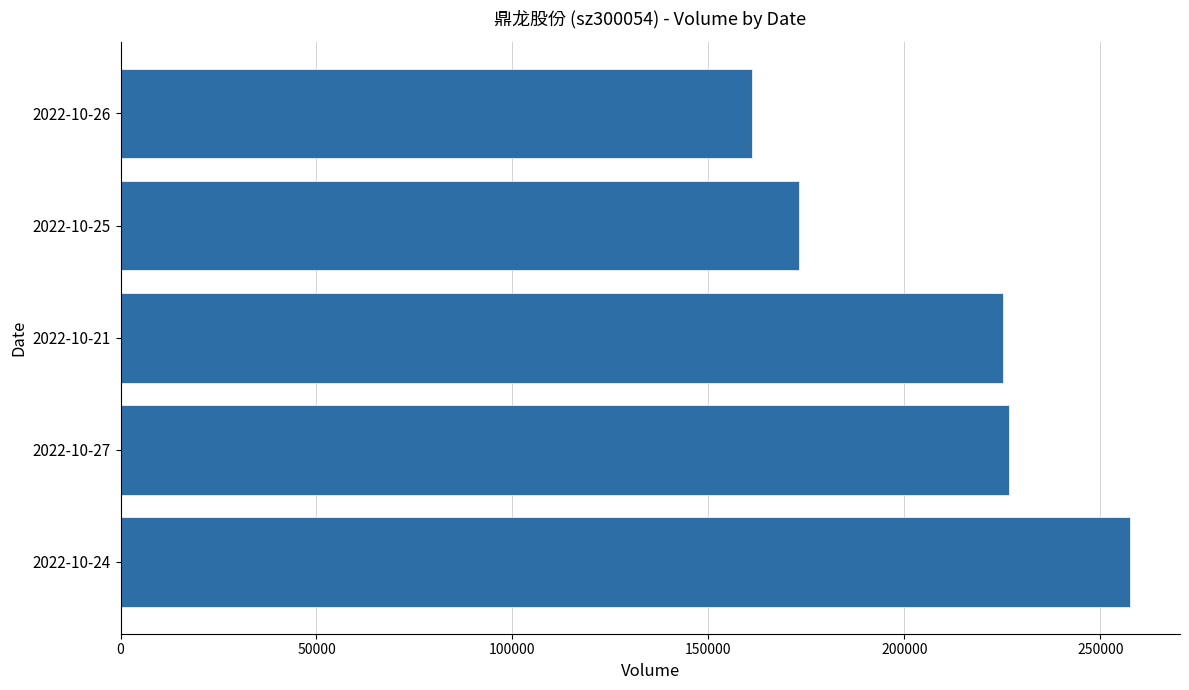

What is the sum of all values?

1043582